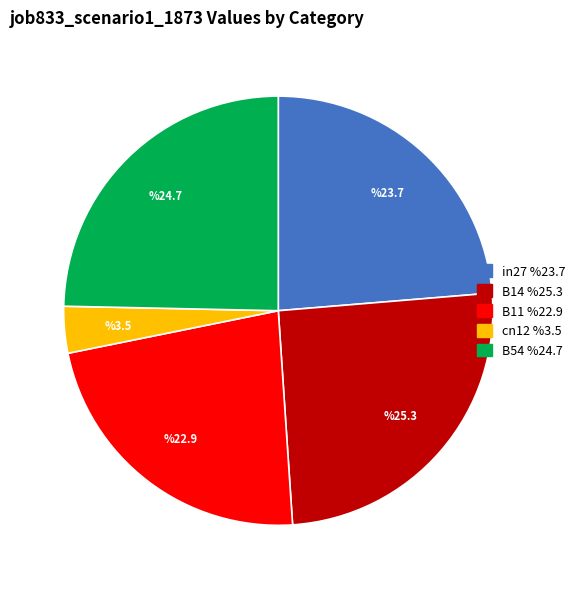

Is the sum of B54 and cn12 greater than half?

No